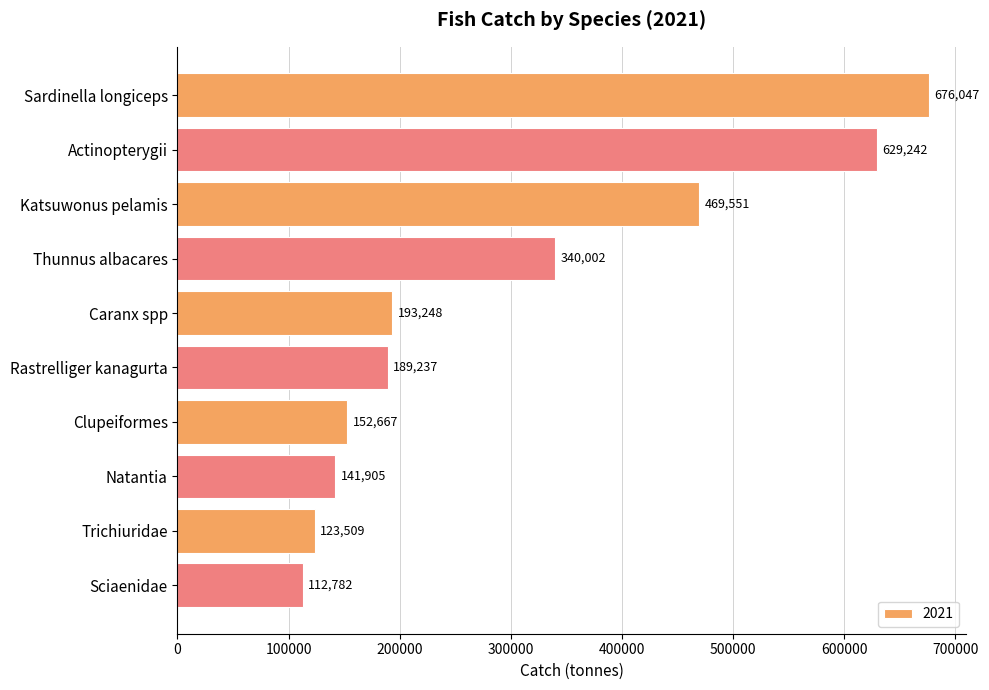

Is it true that the value at Rastrelliger kanagurta is 340575.6?

False